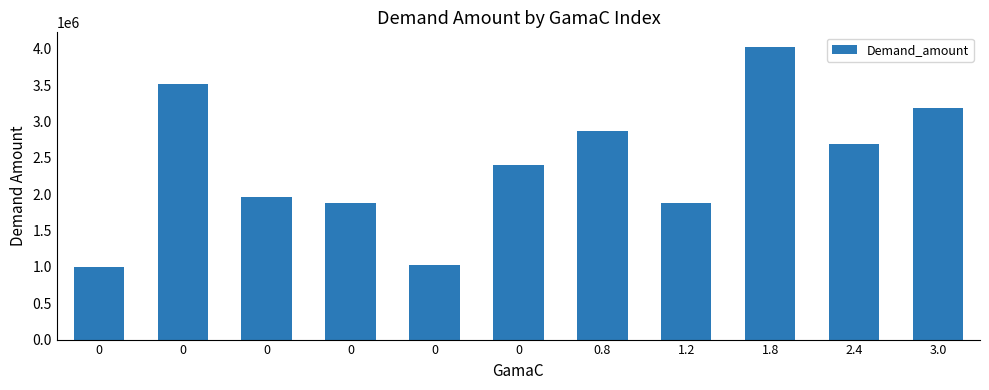

At which category does the chart reach its peak across all series?

1.8